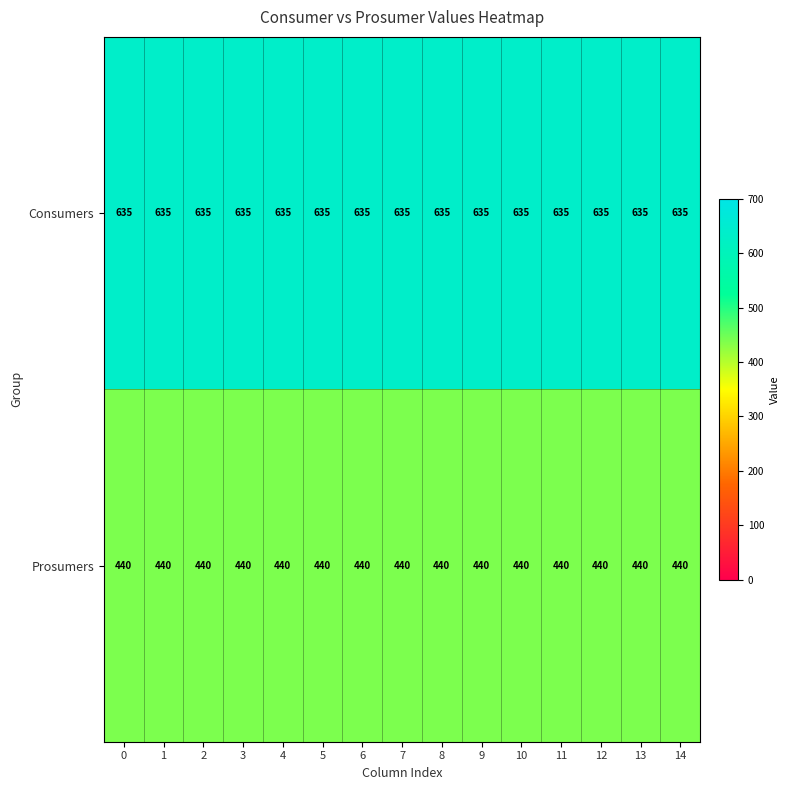

What is the sum of the Consumers values at 4 and 8?

1270